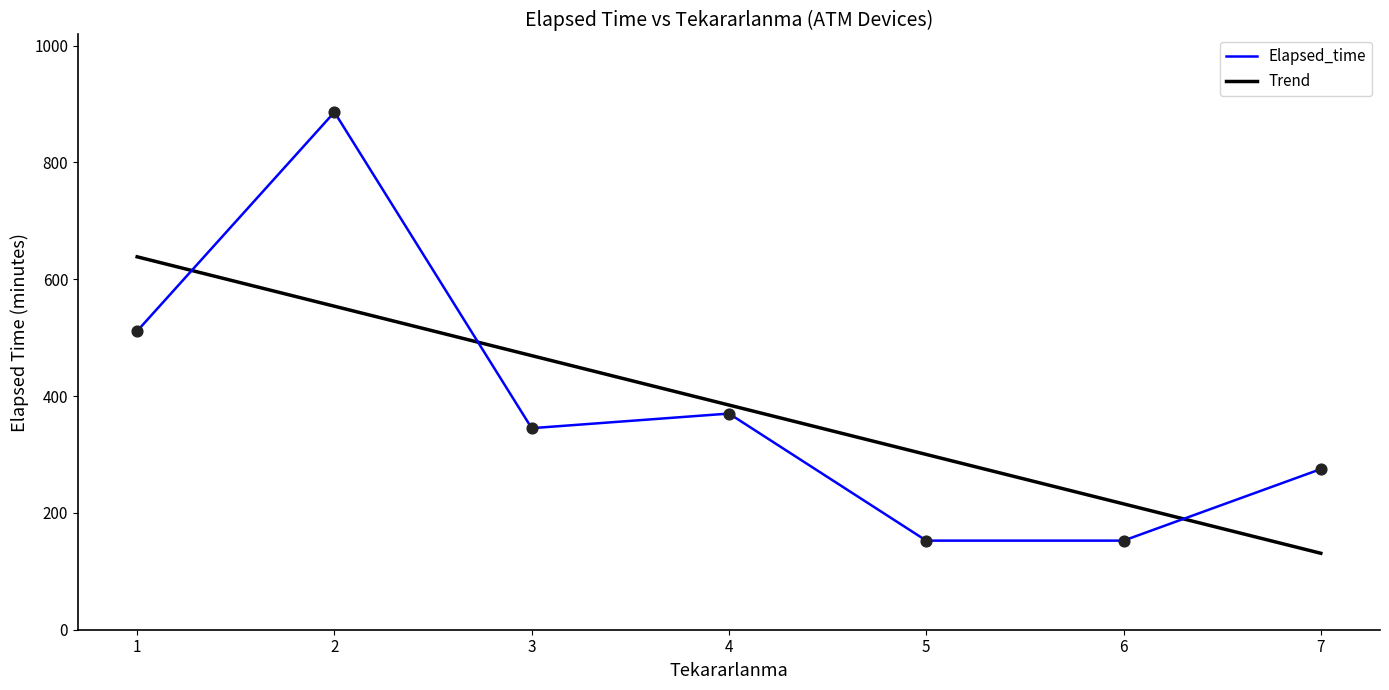

Is the value of Elapsed_time at 3 greater than the value of Trend at 1?

No